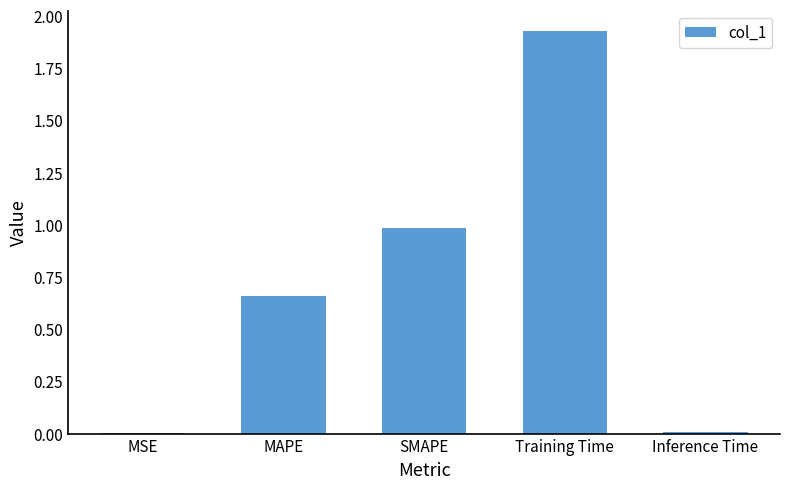

What is the sum of all values?

3.6